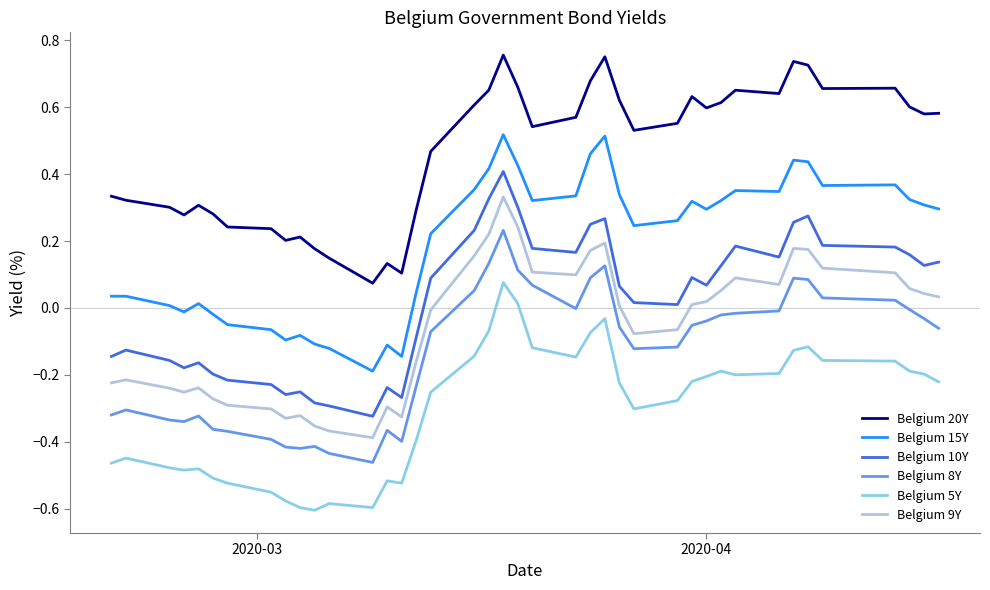

List the series in order of their peak value, lowest first.

Belgium 5Y, Belgium 8Y, Belgium 9Y, Belgium 10Y, Belgium 15Y, Belgium 20Y